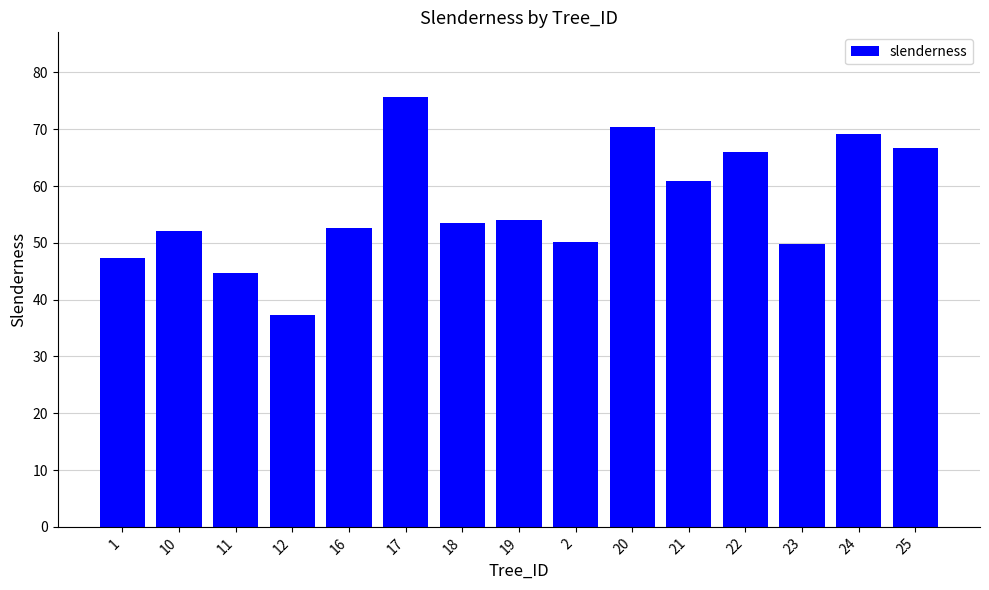

What is the change in value from 23 to 24?

+19.2